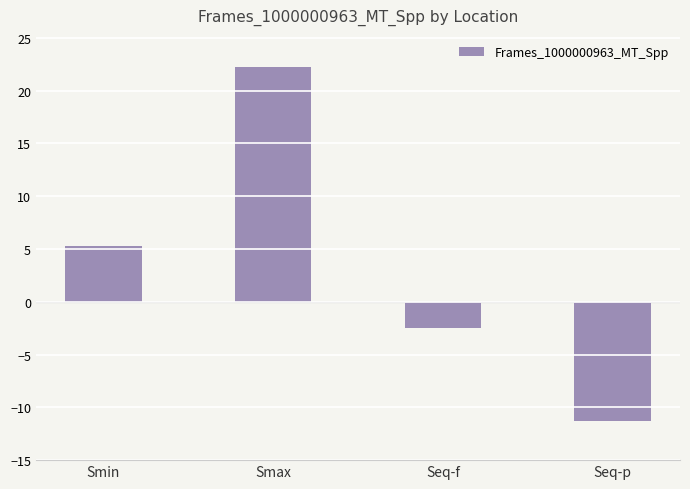

What is the change in value from Smax to Seq-f?

-24.8